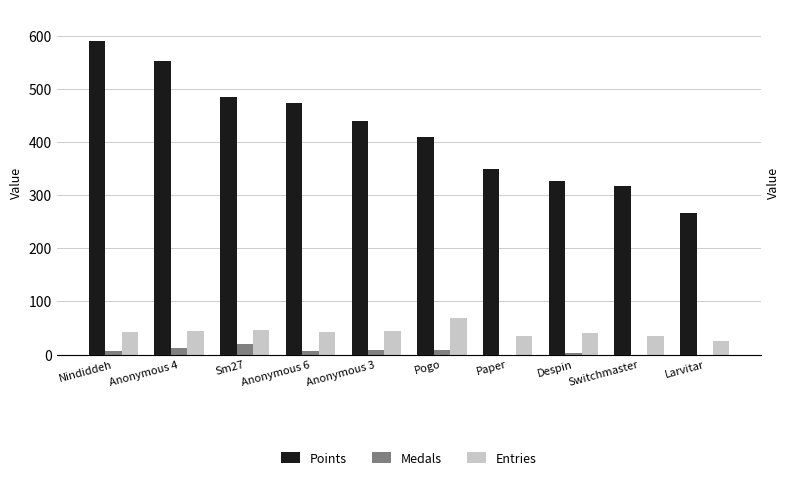

What is the label of the 2nd bar from the right?

Switchmaster